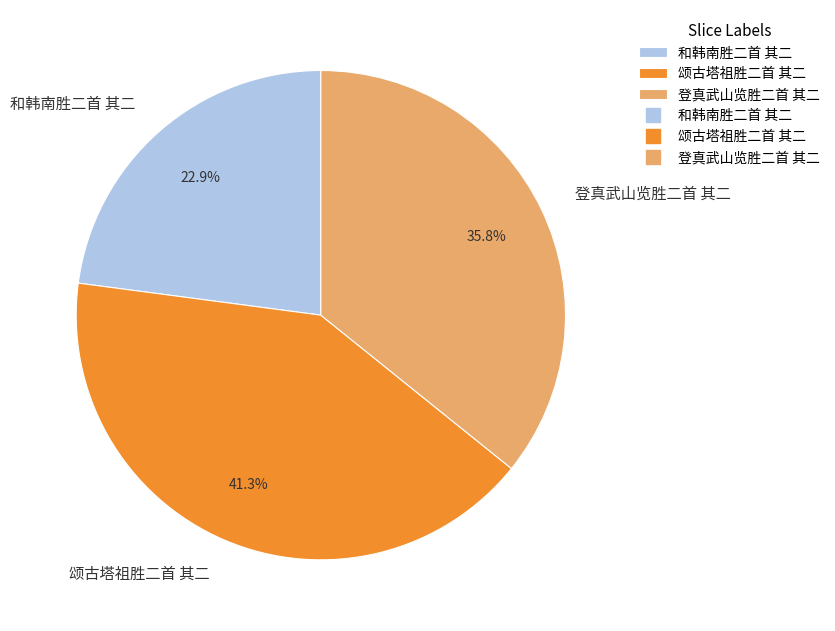

To the nearest percent, what percentage of the pie is 登真武山览胜二首 其二?

36%